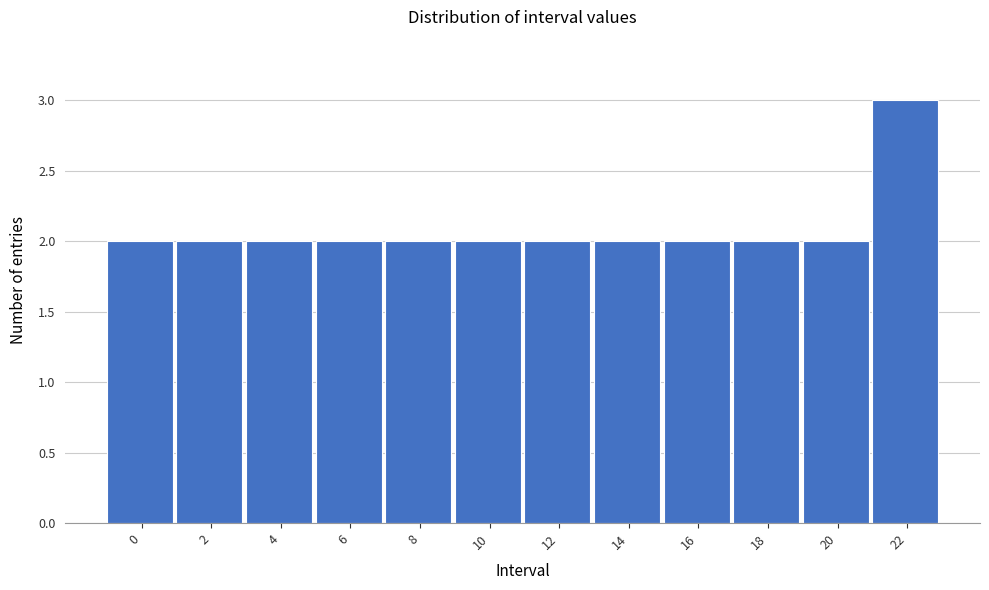

Reading right to left, extract all data points from this chart.

3	2	2	2	2	2	2	2	2	2	2	2